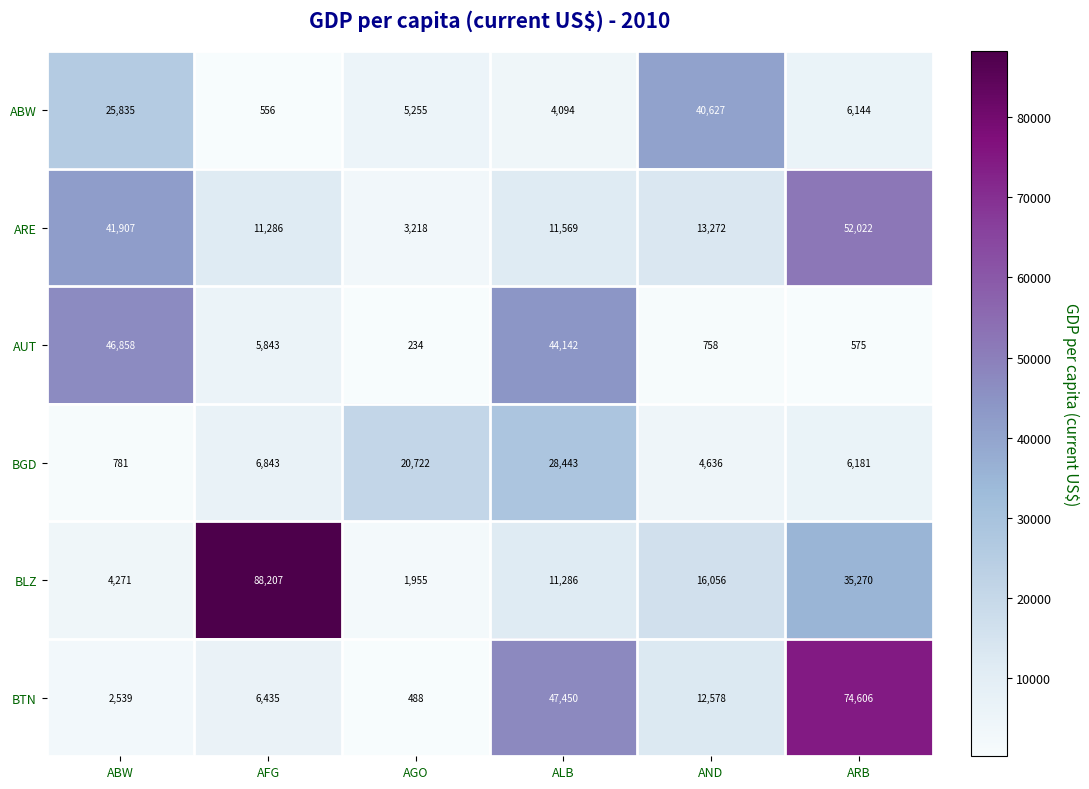

What is the maximum value shown in the chart?

88207